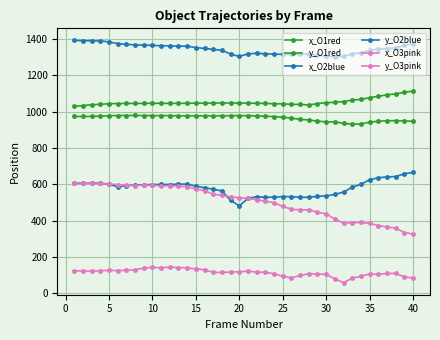

Reading right to left, extract all data points from this chart.

x_O1red: 946.9	950.2	951.2	950.5	948.1	943.0	932.7	931.9	936.7	944.4	944.5	948.3	955.2	957.8	965.2	970.1	973.6	975.5	977.3	978.3	978.8	978.6	978.1	977.5	977.7	977.8	977.9	977.9	978.7	978.9	978.9	979.2	979.6	979.5	979.5	978.4	975.7	974.7	974.1	974.1
y_O1red: 1113.8	1107.5	1098.1	1093.4	1085.5	1077.7	1068.2	1064.5	1056.5	1051.8	1050.2	1045.3	1037.2	1040.7	1041.0	1043.4	1044.3	1045.9	1047.0	1047.5	1048.2	1048.3	1048.7	1048.0	1047.7	1047.6	1047.0	1046.3	1046.6	1046.5	1046.7	1046.3	1045.9	1046.0	1045.3	1044.6	1041.2	1039.0	1033.9	1029.8
x_O2blue: 666.7	658.3	643.6	641.4	636.6	626.3	600.0	585.1	558.1	545.2	537.0	534.6	529.4	529.1	533.0	533.0	529.6	529.7	532.0	523.4	482.2	512.3	564.3	573.6	581.9	590.2	601.2	602.1	599.6	599.8	599.2	598.1	596.4	593.0	586.9	601.2	606.9	607.6	606.1	606.9
y_O2blue: 1375.4	1366.3	1350.6	1348.4	1344.4	1338.7	1325.5	1318.8	1305.4	1302.8	1306.7	1310.2	1317.9	1317.6	1315.7	1316.2	1317.5	1319.4	1321.9	1319.1	1304.8	1317.5	1338.7	1343.1	1348.9	1353.5	1361.6	1361.4	1363.4	1363.5	1365.9	1366.9	1368.4	1371.5	1375.4	1384.8	1390.7	1391.2	1391.7	1392.9
x_O3pink: 326.4	335.2	359.0	365.9	373.5	385.4	390.6	389.2	386.6	408.8	438.6	446.7	460.1	459.8	463.2	479.5	498.5	508.0	515.8	523.1	527.1	531.1	540.2	546.0	565.5	575.3	586.4	590.7	592.4	591.9	595.3	595.6	594.1	595.7	598.8	603.0	605.4	605.5	607.3	608.5
y_O3pink: 85.7	90.3	110.1	110.0	104.7	107.1	94.9	83.1	59.4	79.3	105.4	106.2	107.9	99.1	85.3	94.6	107.9	116.3	117.3	122.4	119.4	117.3	115.7	115.7	130.2	135.3	140.5	142.3	143.5	141.8	142.9	140.1	129.6	127.6	125.5	127.1	125.0	122.9	123.5	124.6